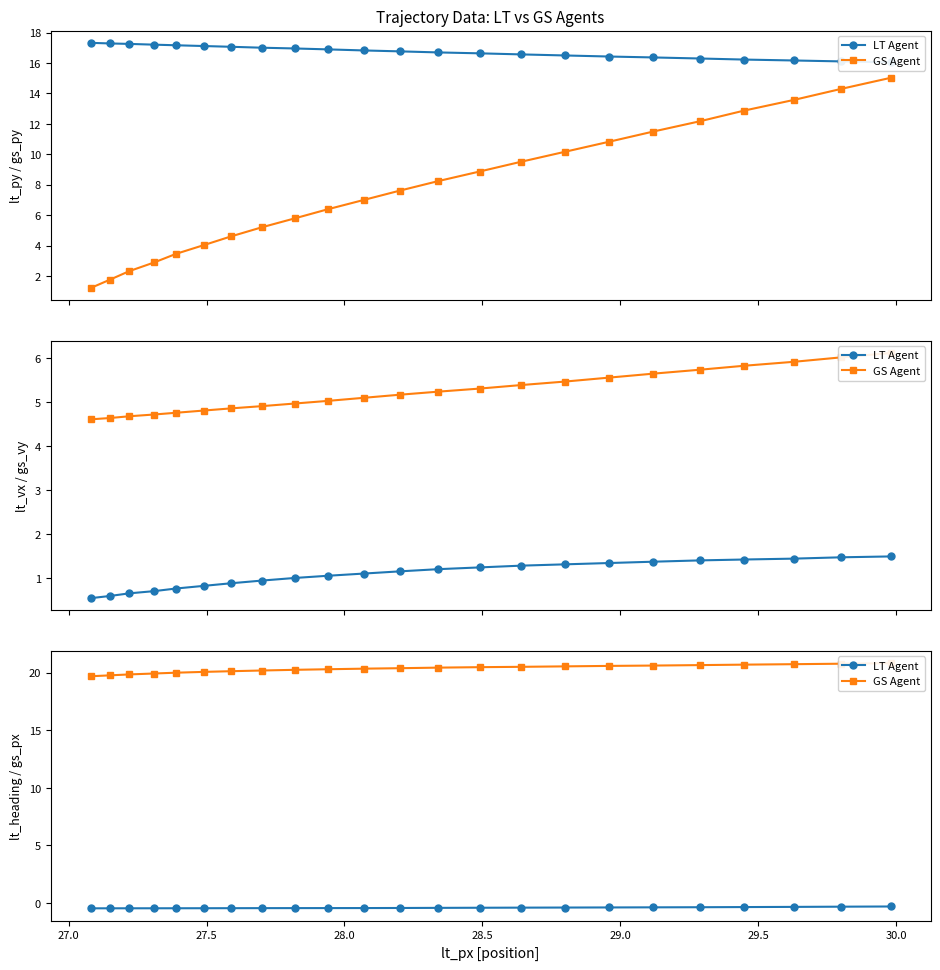

What are all the series names shown in the legend?

LT Agent, GS Agent